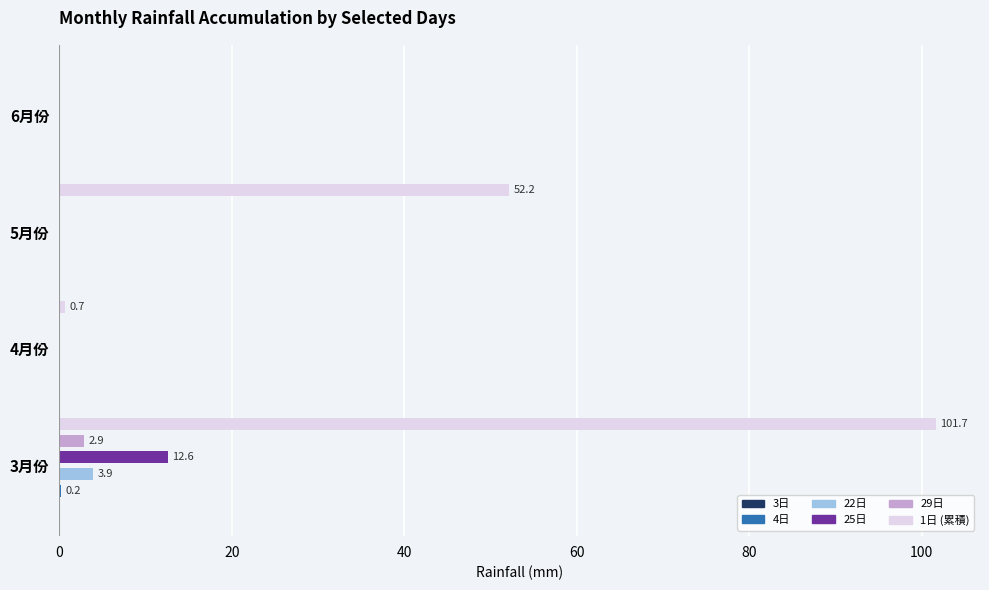

What is the value of the 1日 (累積) bar at the 3rd from the left?

52.2